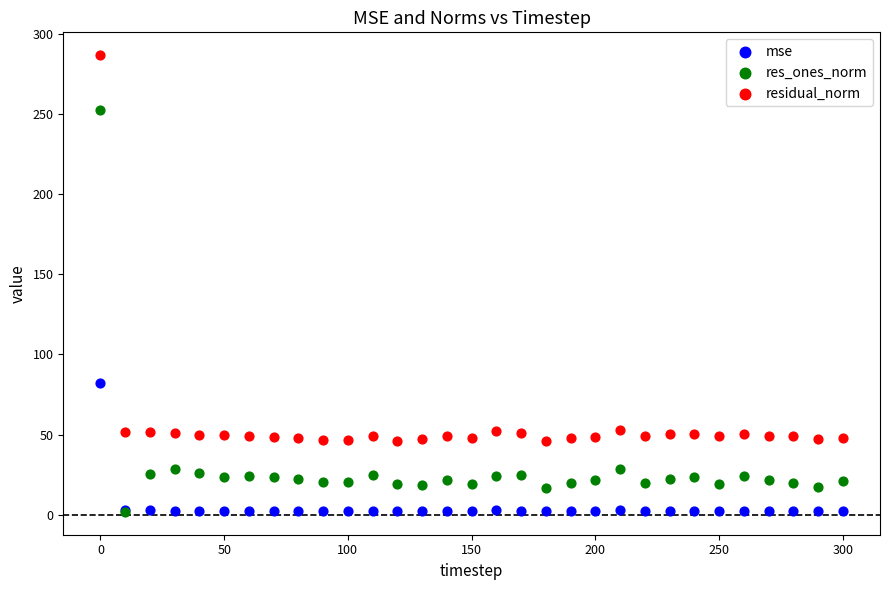

Across all series, what Y value is closest to 144?

82.1